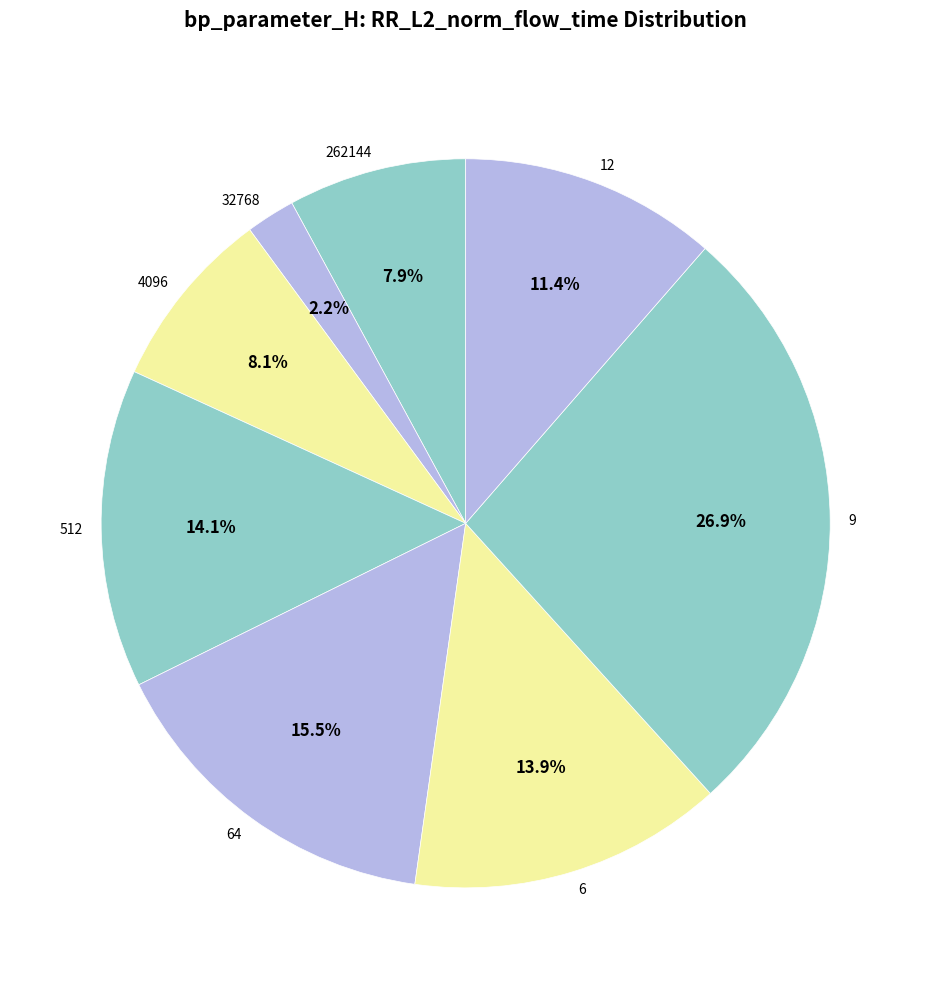

To the nearest percent, what is the combined percentage of 6 and 32768?

16%